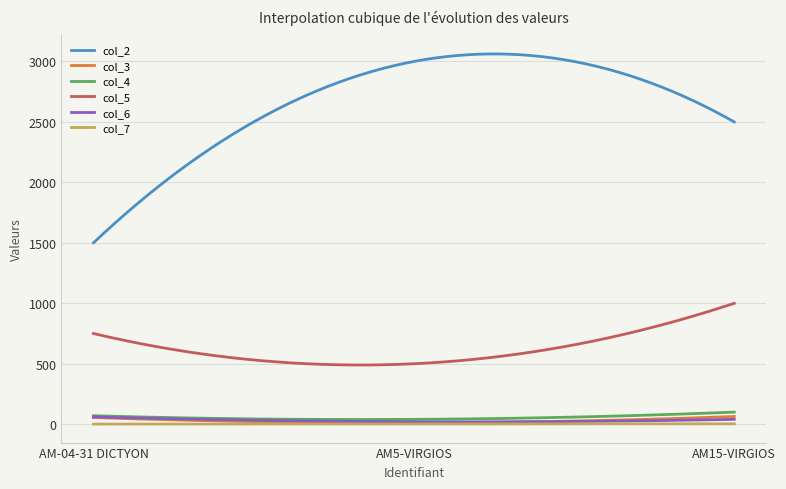

What is the maximum value shown in the chart?

3062.5